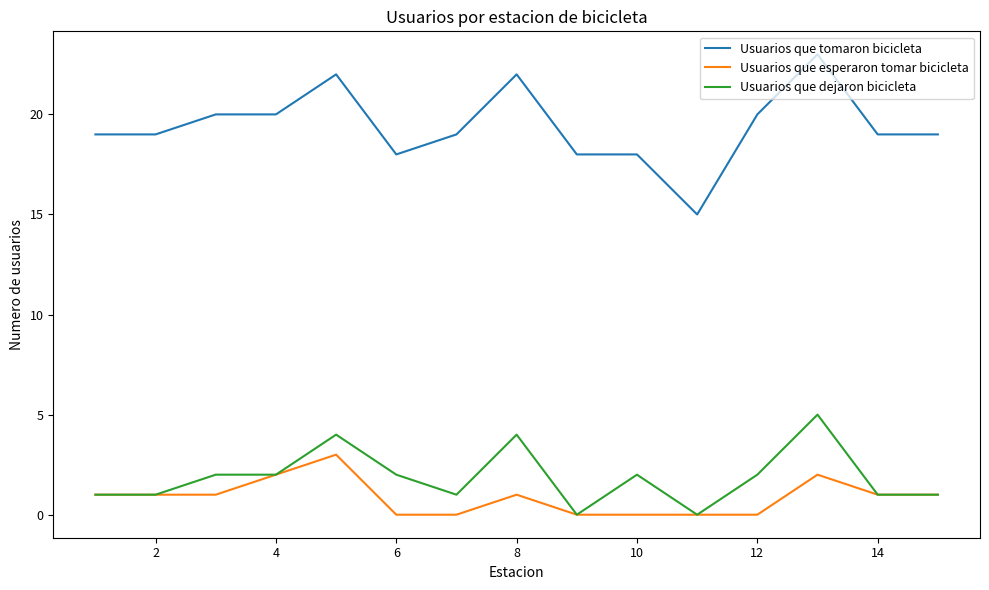

What is the difference between the maximum and minimum values in the Usuarios que dejaron bicicleta series?

5